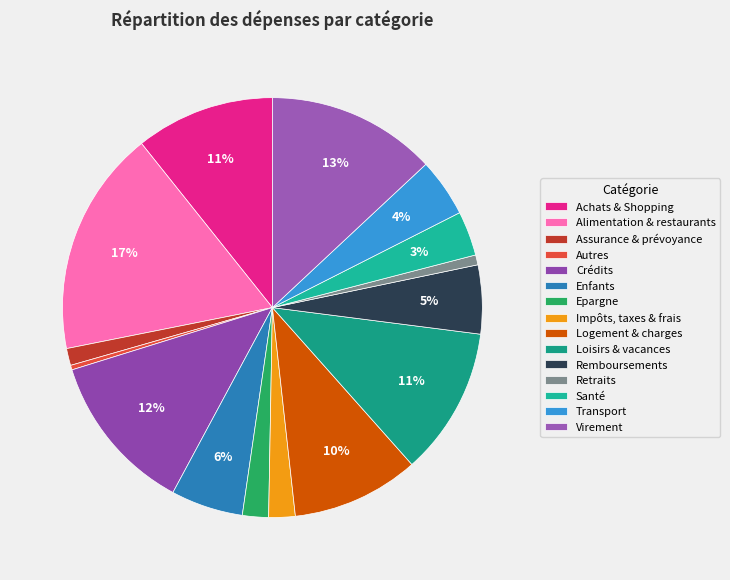

To the nearest percent, what is the average slice percentage?

7%